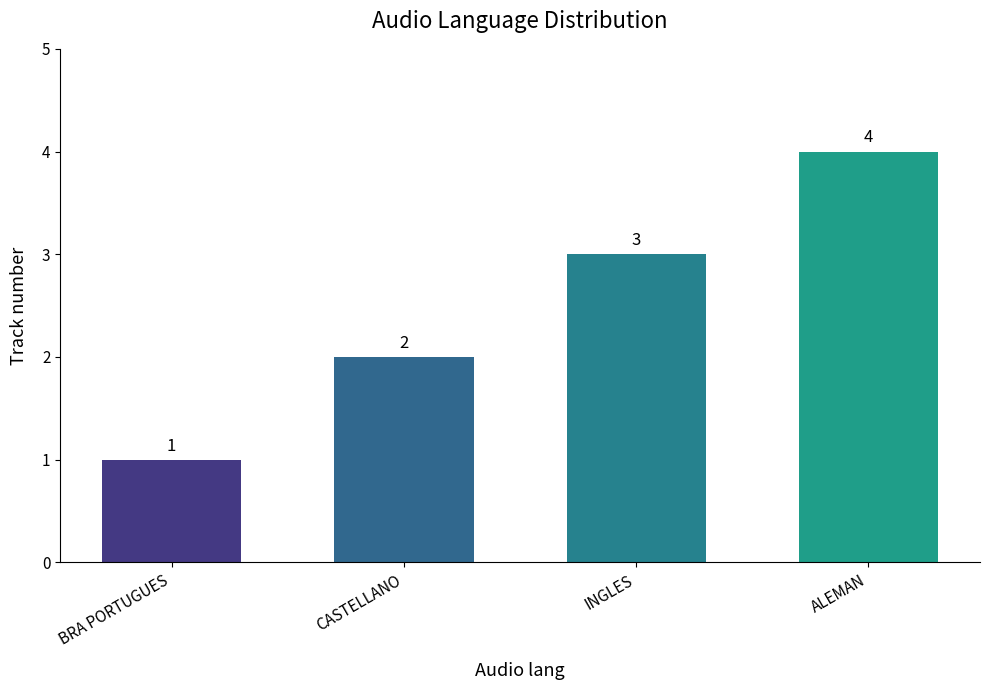

Count the number of categories in the chart.

4